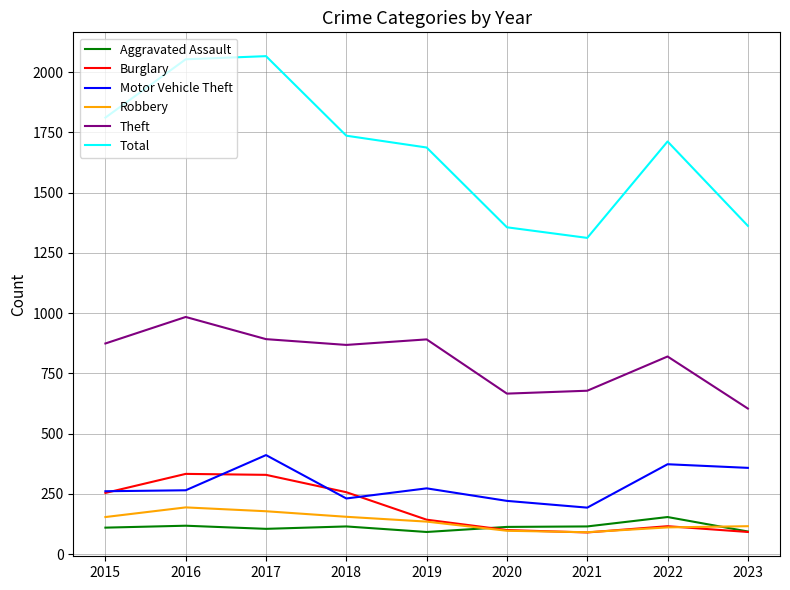

What is the spread (max minus min) of values at 2015?

1701